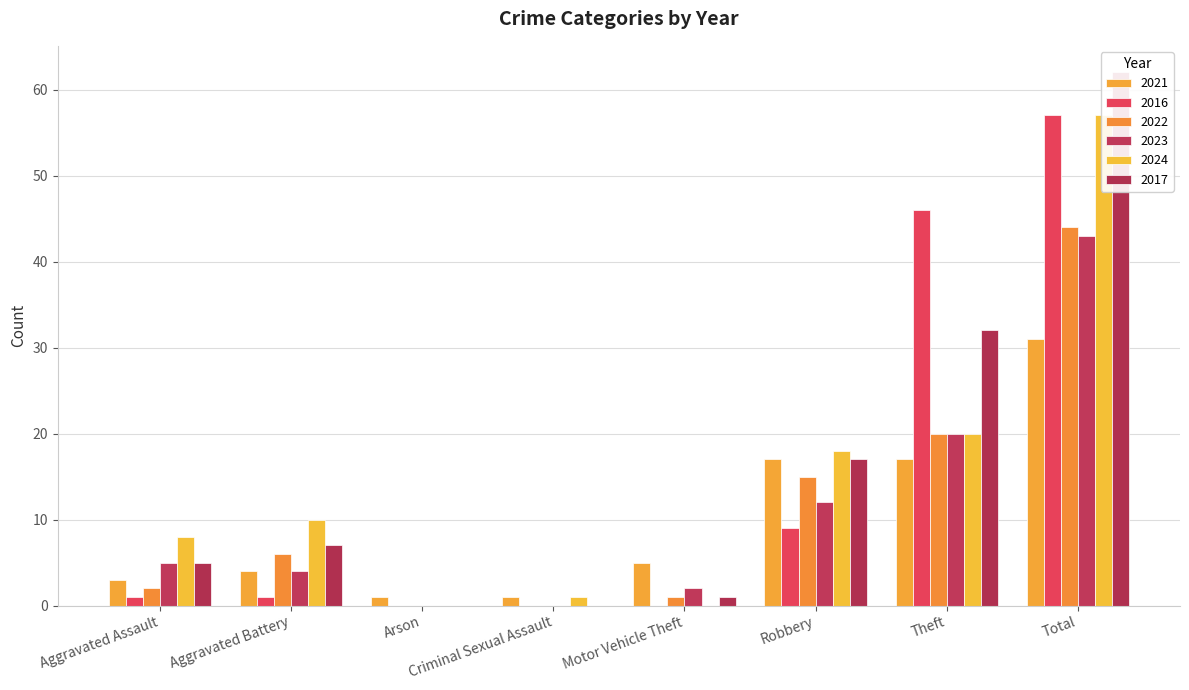

Reading left to right, extract all data points from this chart.

2021: 3	4	1	1	5	17	17	31
2016: 1	1	0	0	0	9	46	57
2022: 2	6	0	0	1	15	20	44
2023: 5	4	0	0	2	12	20	43
2024: 8	10	0	1	0	18	20	57
2017: 5	7	0	0	1	17	32	62